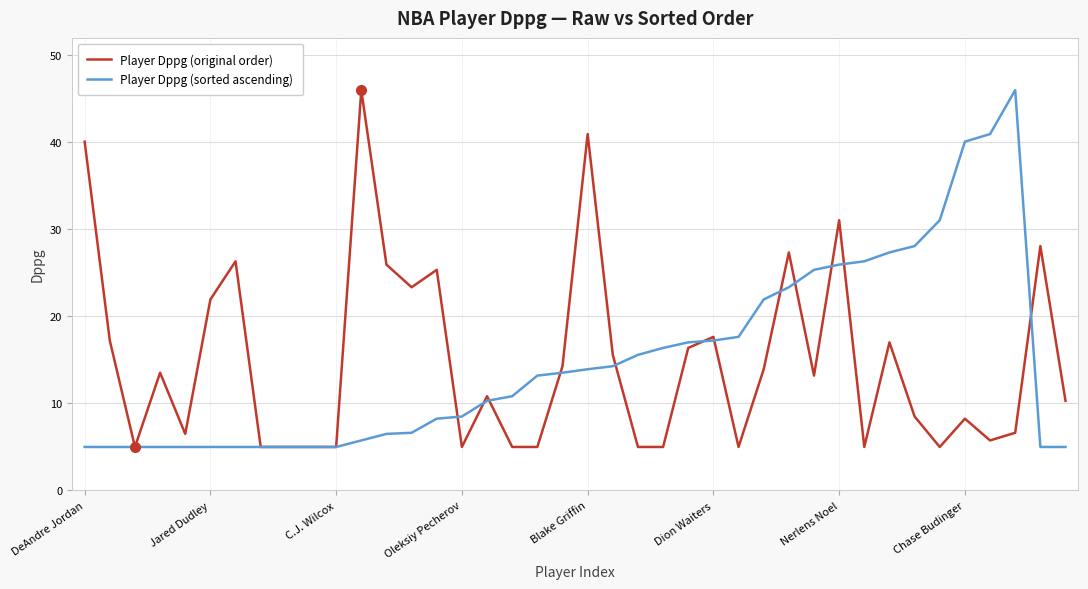

What is the smallest value displayed?

5.0